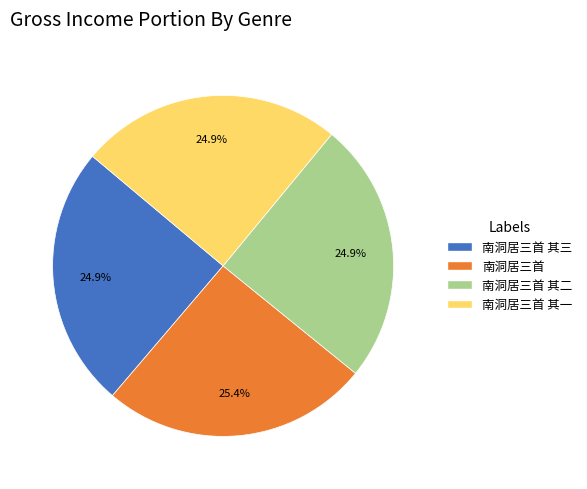

Does any single category account for the majority?

No